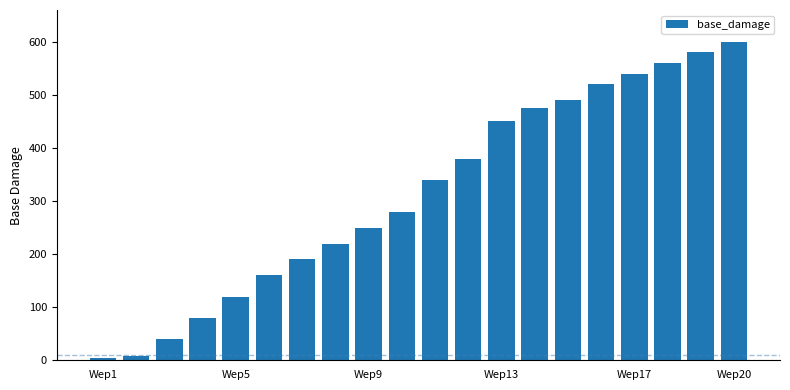

Does the chart contain stacked bars?

No